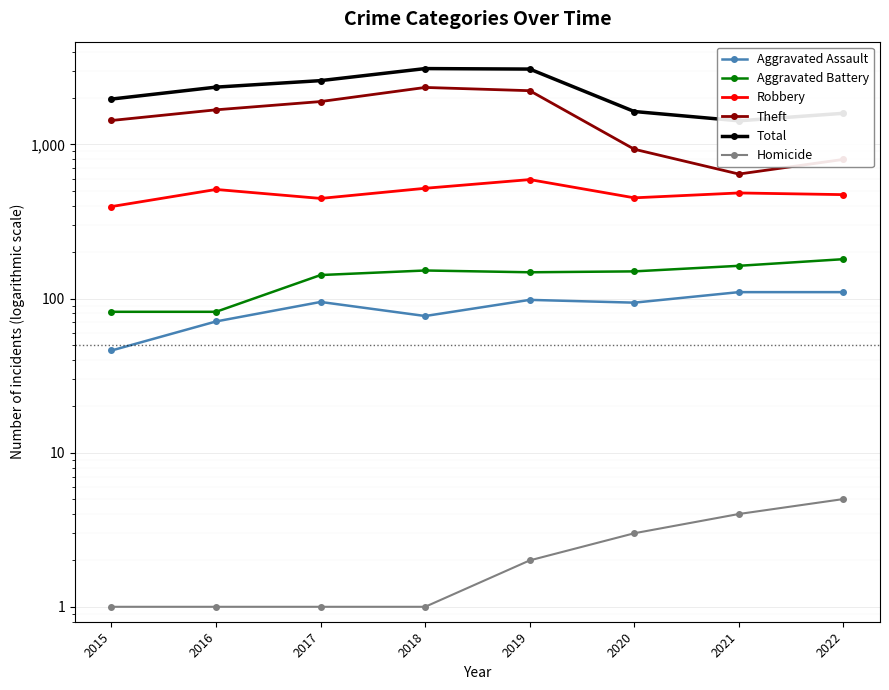

What is the difference between the maximum and minimum values in the Homicide series?

4